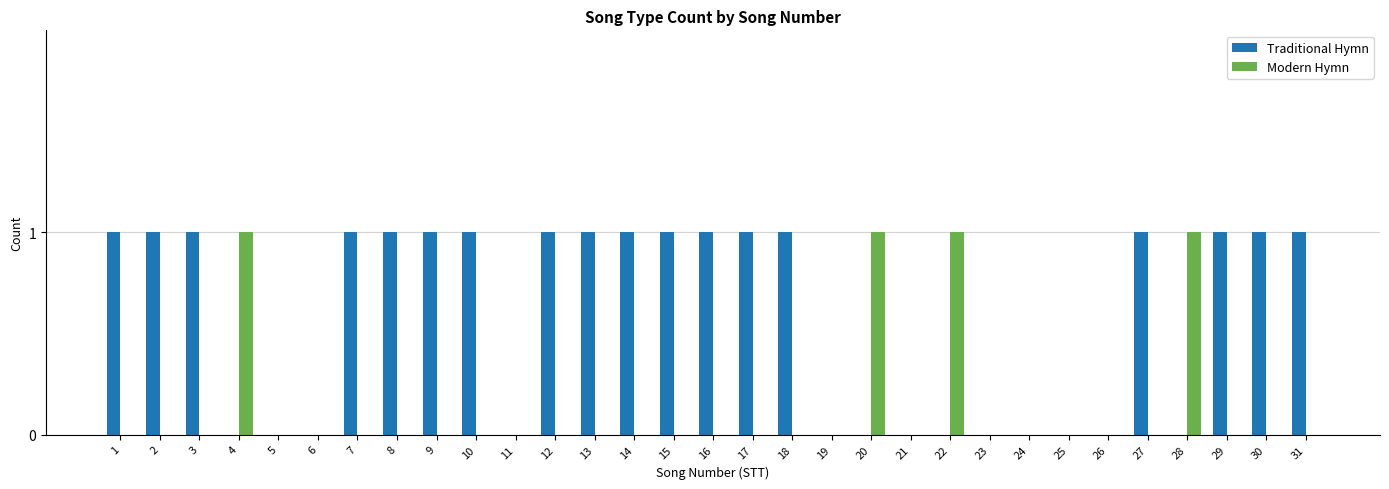

Count the Modern Hymn values in the range 0 to 1.

31